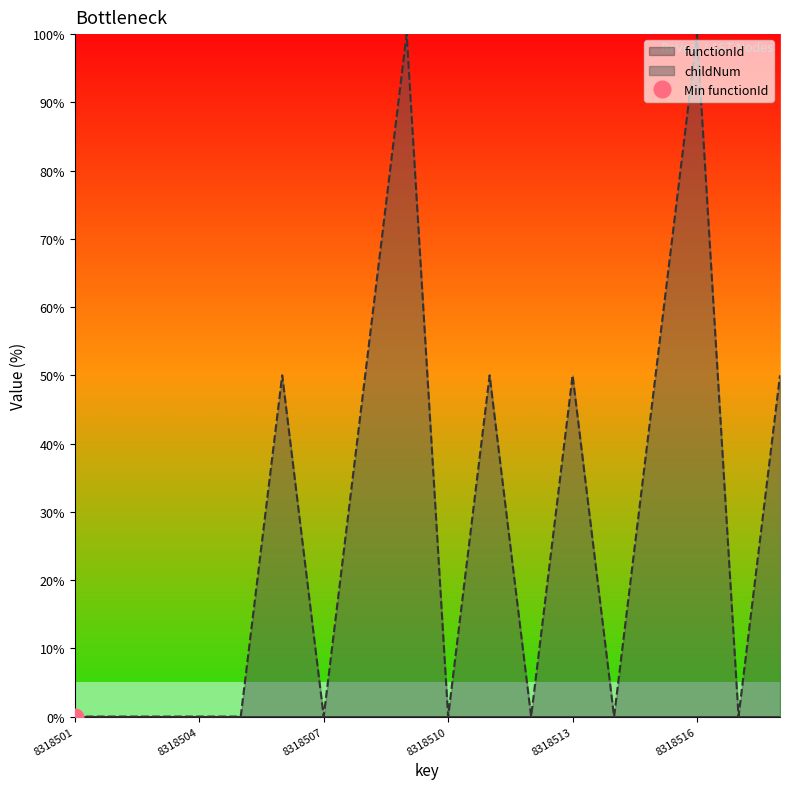

What is the difference between the values at 8318510 and 8318508?

50.0